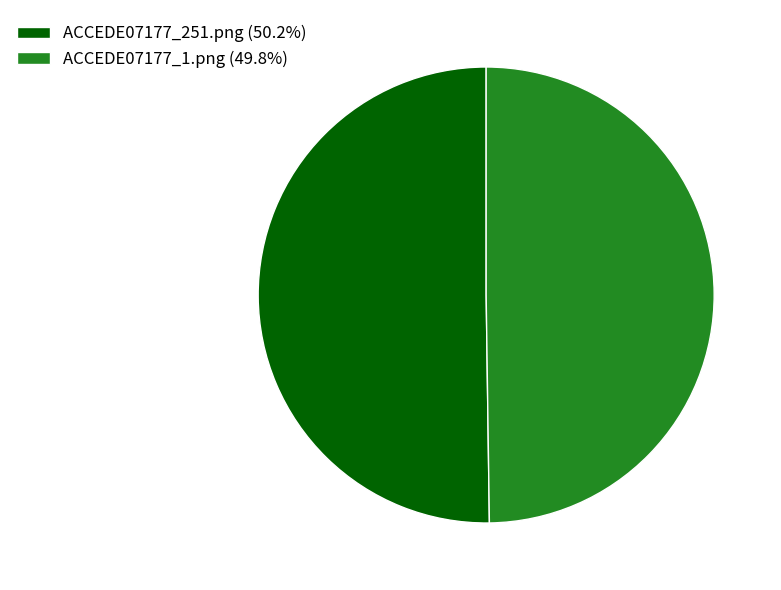

Is the sum of ACCEDE07177_251.png (50.2%) and ACCEDE07177_1.png (49.8%) greater than half?

Yes